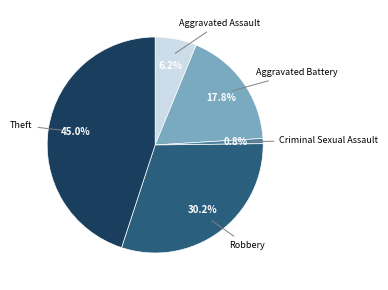

Is there a majority slice in this chart?

No